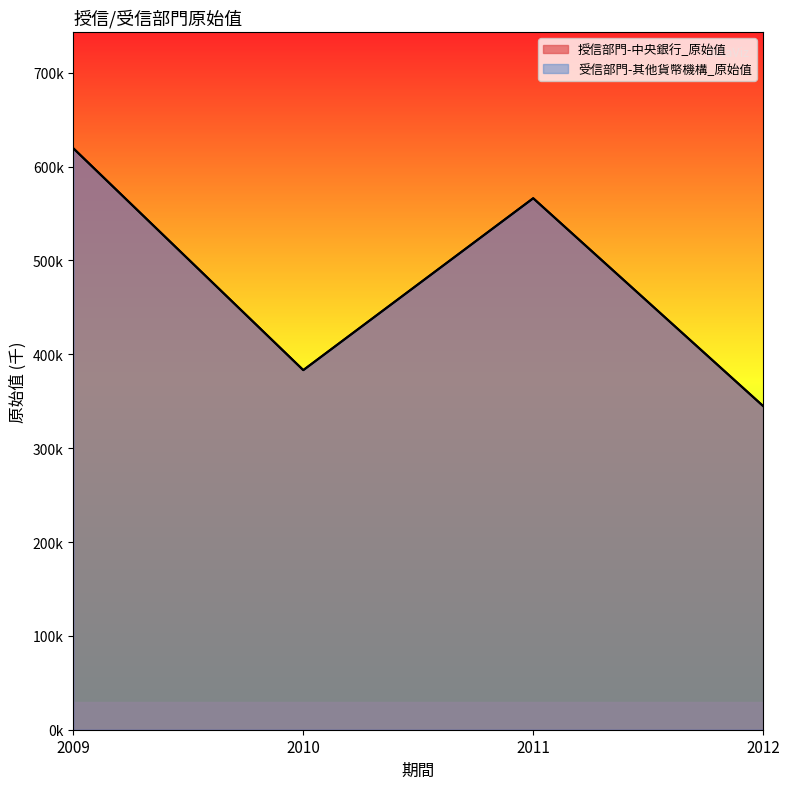

True or false: 授信部門-中央銀行_原始值 and 受信部門-其他貨幣機構_原始值 intersect in this chart.

False